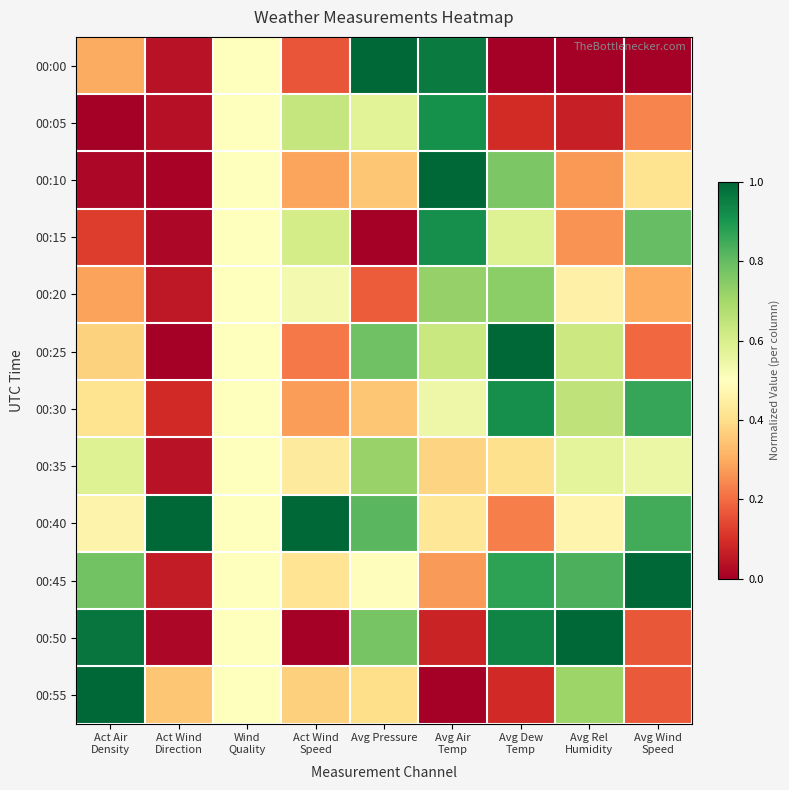

Reading left to right, what are all the values shown in this chart?

00:00: Act Air
Density=0.3	Act Wind
Direction=0.0	Wind
Quality=0.5	Act Wind
Speed=0.2	Avg Pressure=1.0	Avg Air
Temp=1.0	Avg Dew
Temp=0.0	Avg Rel
Humidity=0.0	Avg Wind
Speed=0.0
00:05: Act Air
Density=0.0	Act Wind
Direction=0.0	Wind
Quality=0.5	Act Wind
Speed=0.6	Avg Pressure=0.6	Avg Air
Temp=0.9	Avg Dew
Temp=0.1	Avg Rel
Humidity=0.1	Avg Wind
Speed=0.2
00:10: Act Air
Density=0.0	Act Wind
Direction=0.0	Wind
Quality=0.5	Act Wind
Speed=0.3	Avg Pressure=0.4	Avg Air
Temp=1.0	Avg Dew
Temp=0.8	Avg Rel
Humidity=0.3	Avg Wind
Speed=0.4
00:15: Act Air
Density=0.1	Act Wind
Direction=0.0	Wind
Quality=0.5	Act Wind
Speed=0.6	Avg Pressure=0.0	Avg Air
Temp=0.9	Avg Dew
Temp=0.6	Avg Rel
Humidity=0.3	Avg Wind
Speed=0.8
00:20: Act Air
Density=0.3	Act Wind
Direction=0.1	Wind
Quality=0.5	Act Wind
Speed=0.5	Avg Pressure=0.2	Avg Air
Temp=0.7	Avg Dew
Temp=0.7	Avg Rel
Humidity=0.5	Avg Wind
Speed=0.3
00:25: Act Air
Density=0.4	Act Wind
Direction=0.0	Wind
Quality=0.5	Act Wind
Speed=0.2	Avg Pressure=0.8	Avg Air
Temp=0.6	Avg Dew
Temp=1.0	Avg Rel
Humidity=0.6	Avg Wind
Speed=0.2
00:30: Act Air
Density=0.4	Act Wind
Direction=0.1	Wind
Quality=0.5	Act Wind
Speed=0.3	Avg Pressure=0.4	Avg Air
Temp=0.5	Avg Dew
Temp=0.9	Avg Rel
Humidity=0.7	Avg Wind
Speed=0.9
00:35: Act Air
Density=0.6	Act Wind
Direction=0.0	Wind
Quality=0.5	Act Wind
Speed=0.4	Avg Pressure=0.7	Avg Air
Temp=0.4	Avg Dew
Temp=0.4	Avg Rel
Humidity=0.6	Avg Wind
Speed=0.5
00:40: Act Air
Density=0.5	Act Wind
Direction=1.0	Wind
Quality=0.5	Act Wind
Speed=1.0	Avg Pressure=0.8	Avg Air
Temp=0.4	Avg Dew
Temp=0.2	Avg Rel
Humidity=0.5	Avg Wind
Speed=0.8
00:45: Act Air
Density=0.8	Act Wind
Direction=0.1	Wind
Quality=0.5	Act Wind
Speed=0.4	Avg Pressure=0.5	Avg Air
Temp=0.3	Avg Dew
Temp=0.9	Avg Rel
Humidity=0.8	Avg Wind
Speed=1.0
00:50: Act Air
Density=1.0	Act Wind
Direction=0.0	Wind
Quality=0.5	Act Wind
Speed=0.0	Avg Pressure=0.8	Avg Air
Temp=0.1	Avg Dew
Temp=0.9	Avg Rel
Humidity=1.0	Avg Wind
Speed=0.2
00:55: Act Air
Density=1.0	Act Wind
Direction=0.3	Wind
Quality=0.5	Act Wind
Speed=0.4	Avg Pressure=0.4	Avg Air
Temp=0.0	Avg Dew
Temp=0.1	Avg Rel
Humidity=0.7	Avg Wind
Speed=0.2